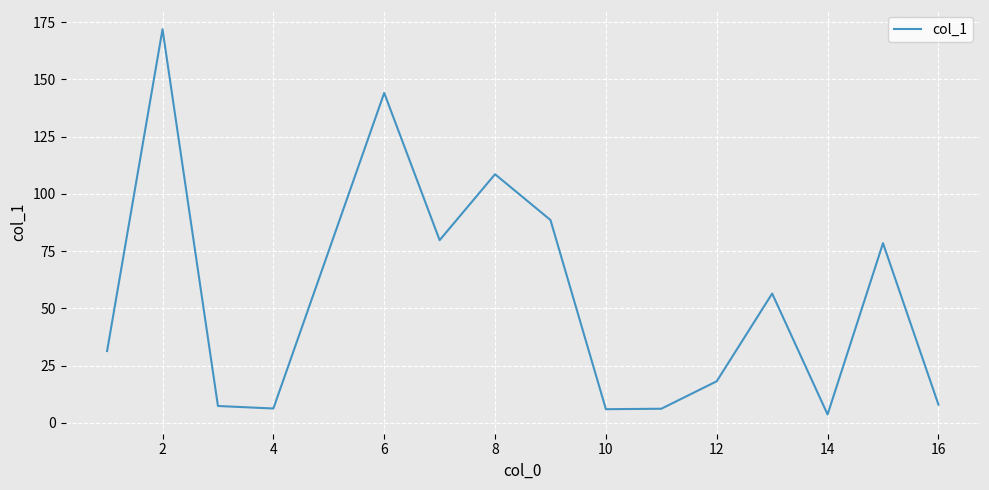

What is the maximum value shown in the chart?

171.9